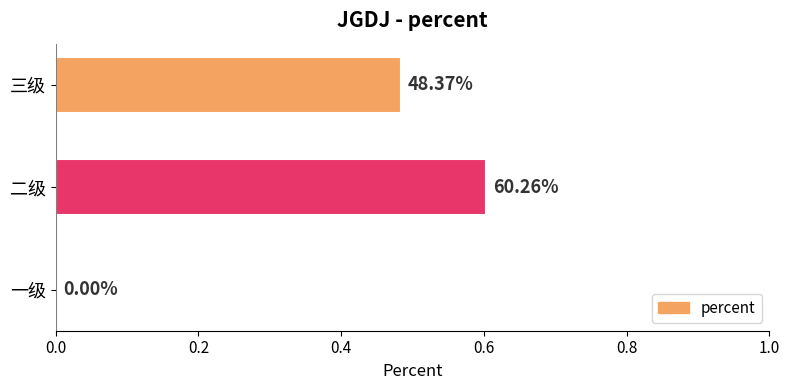

Are the bars horizontal?

Yes